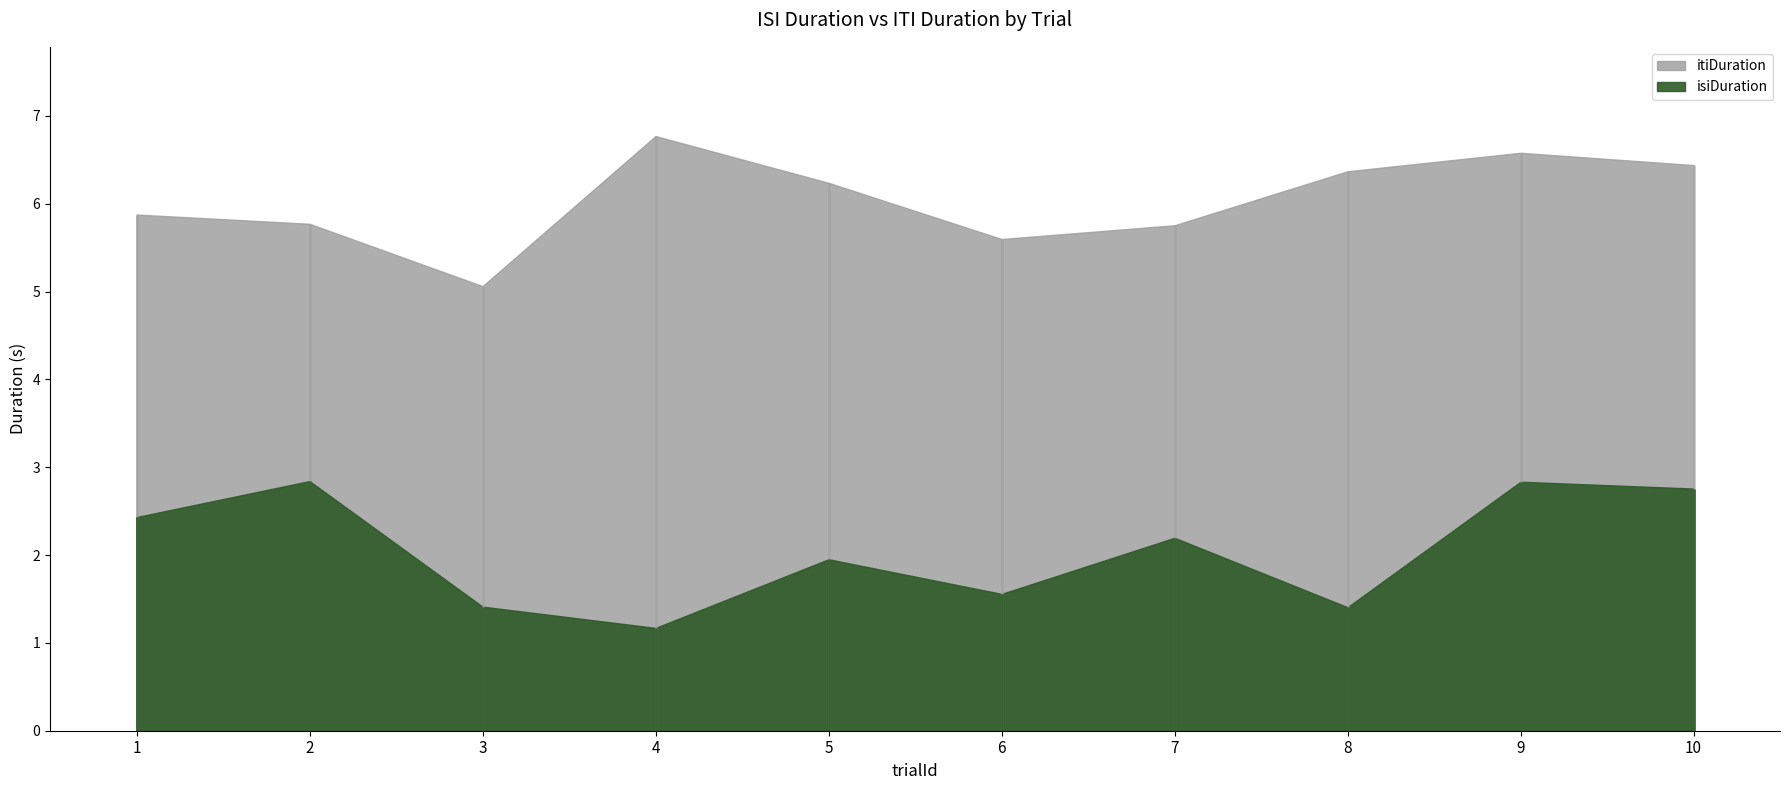

What is the greatest value displayed?

6.8